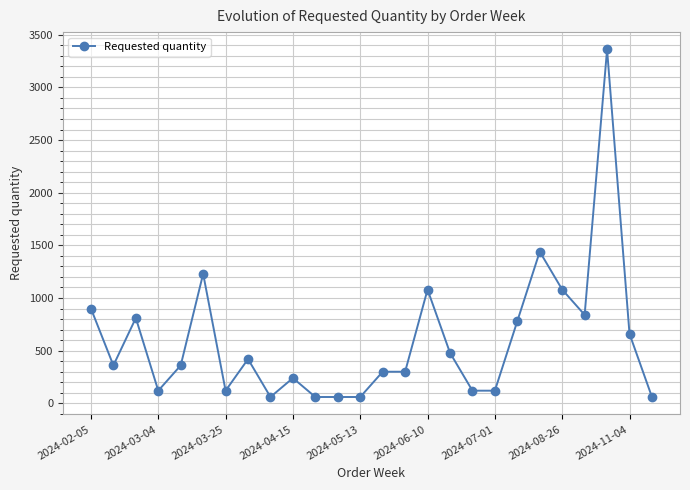

Reading left to right, extract all data points from this chart.

900	360	810	120	360	1230	120	420	60	240	60	60	60	300	300	1080	480	120	120	780	1440	1080	840	3360	660	60